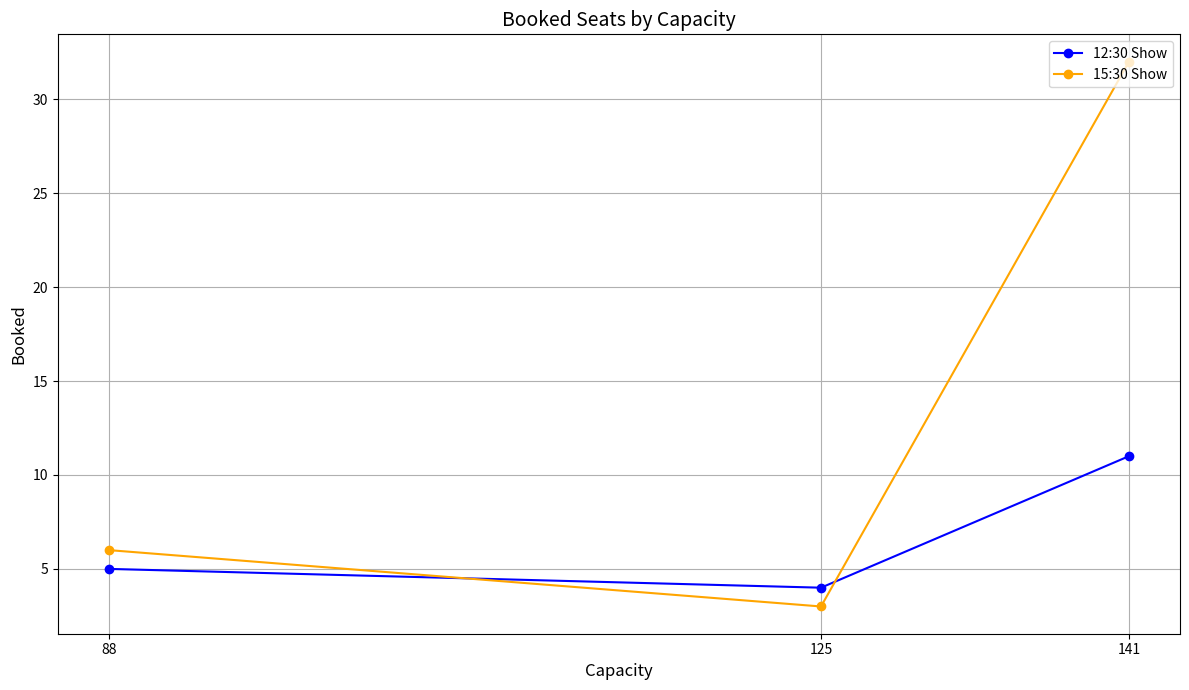

Is it true that 15:30 Show equals 6 at 88?

True